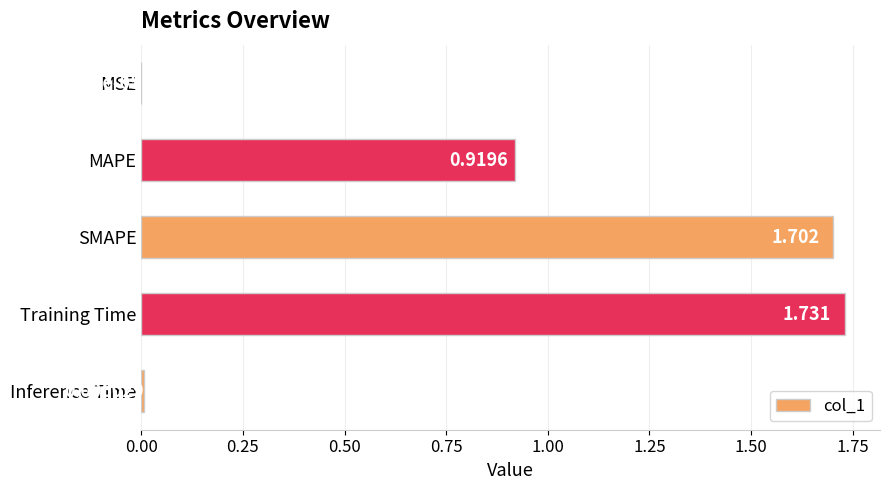

At which category does the chart reach its peak across all series?

Training Time